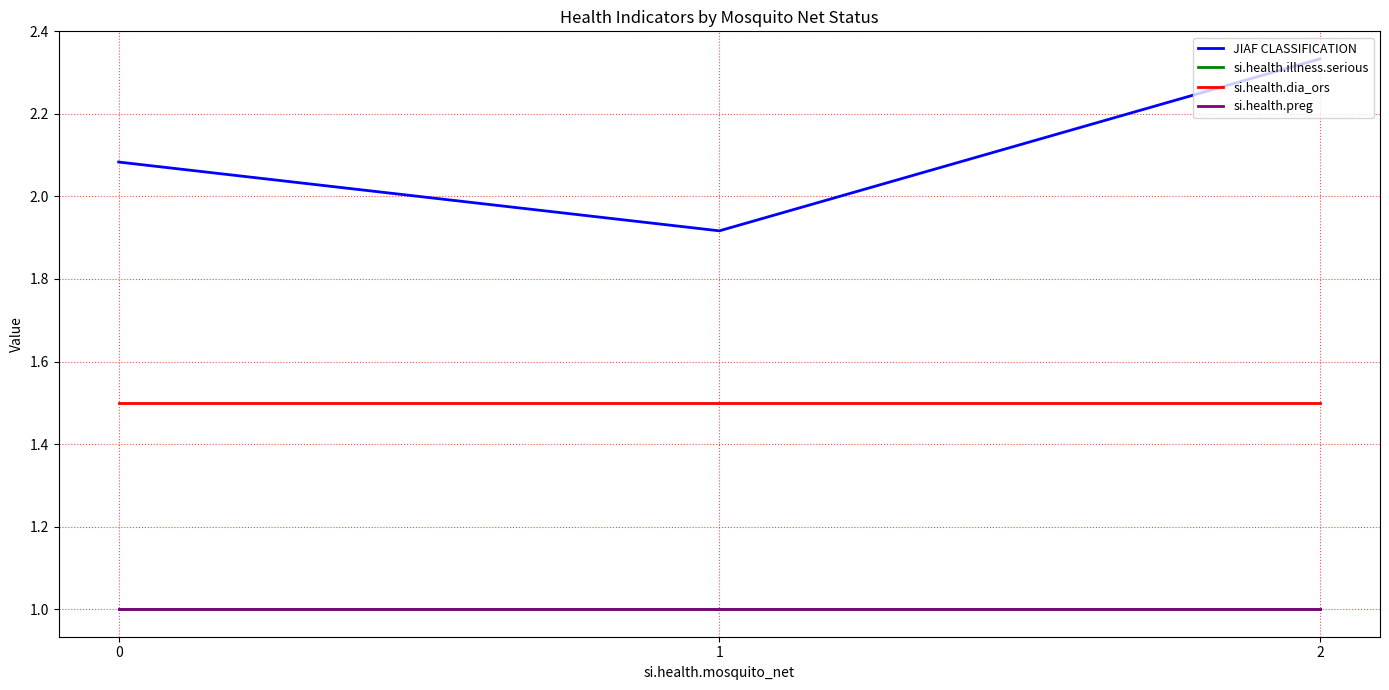

What is the spread (max minus min) of values at 1?

0.9